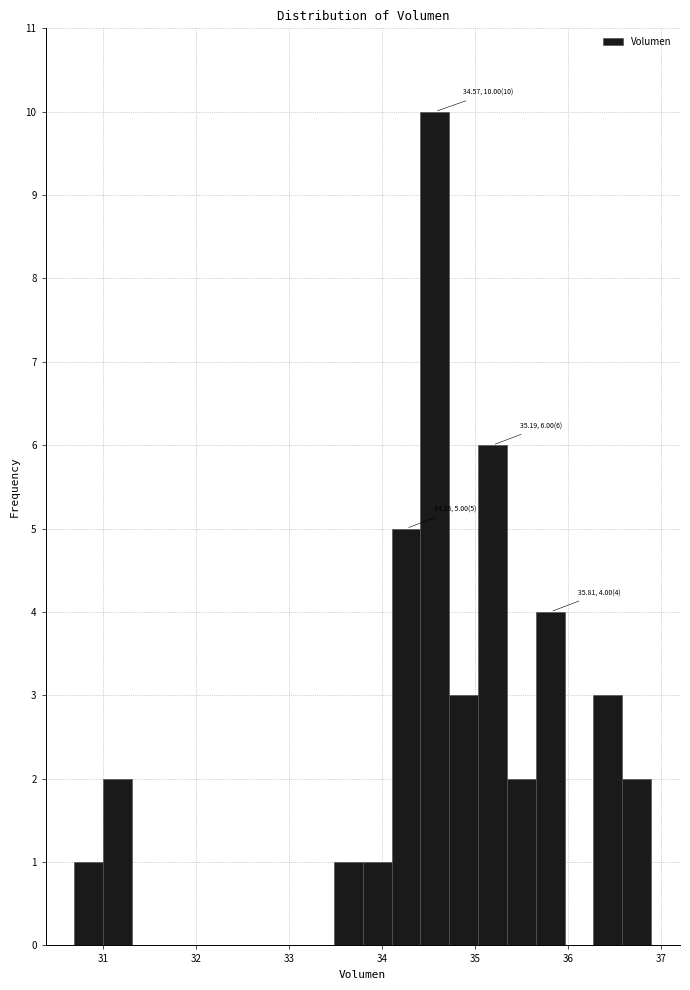

Around what value on the x-axis is the tallest bar? Give the approximate position of its centre, as read against the axis.

34.6